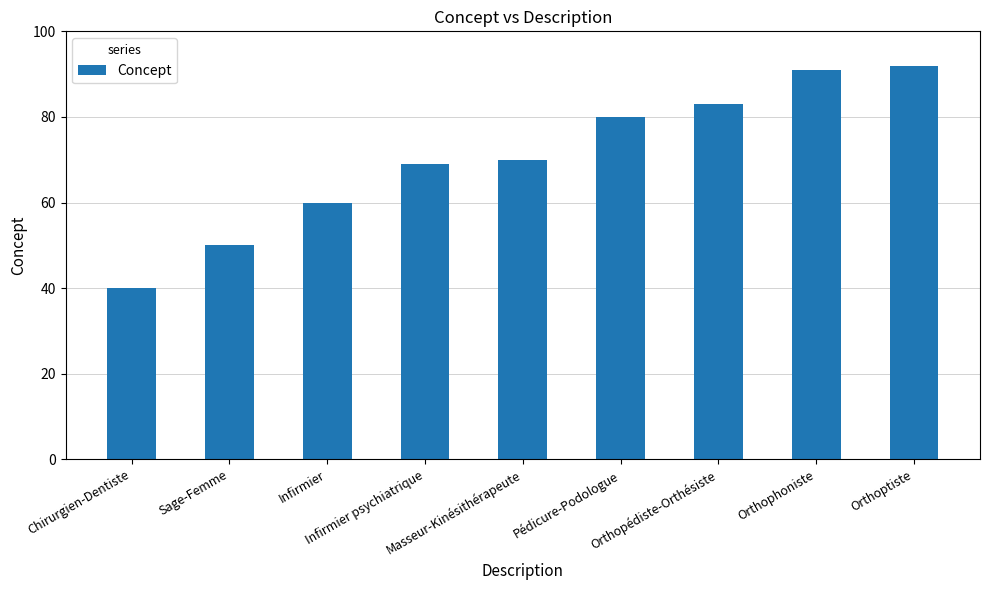

The value at Sage-Femme is 50. True or false?

True